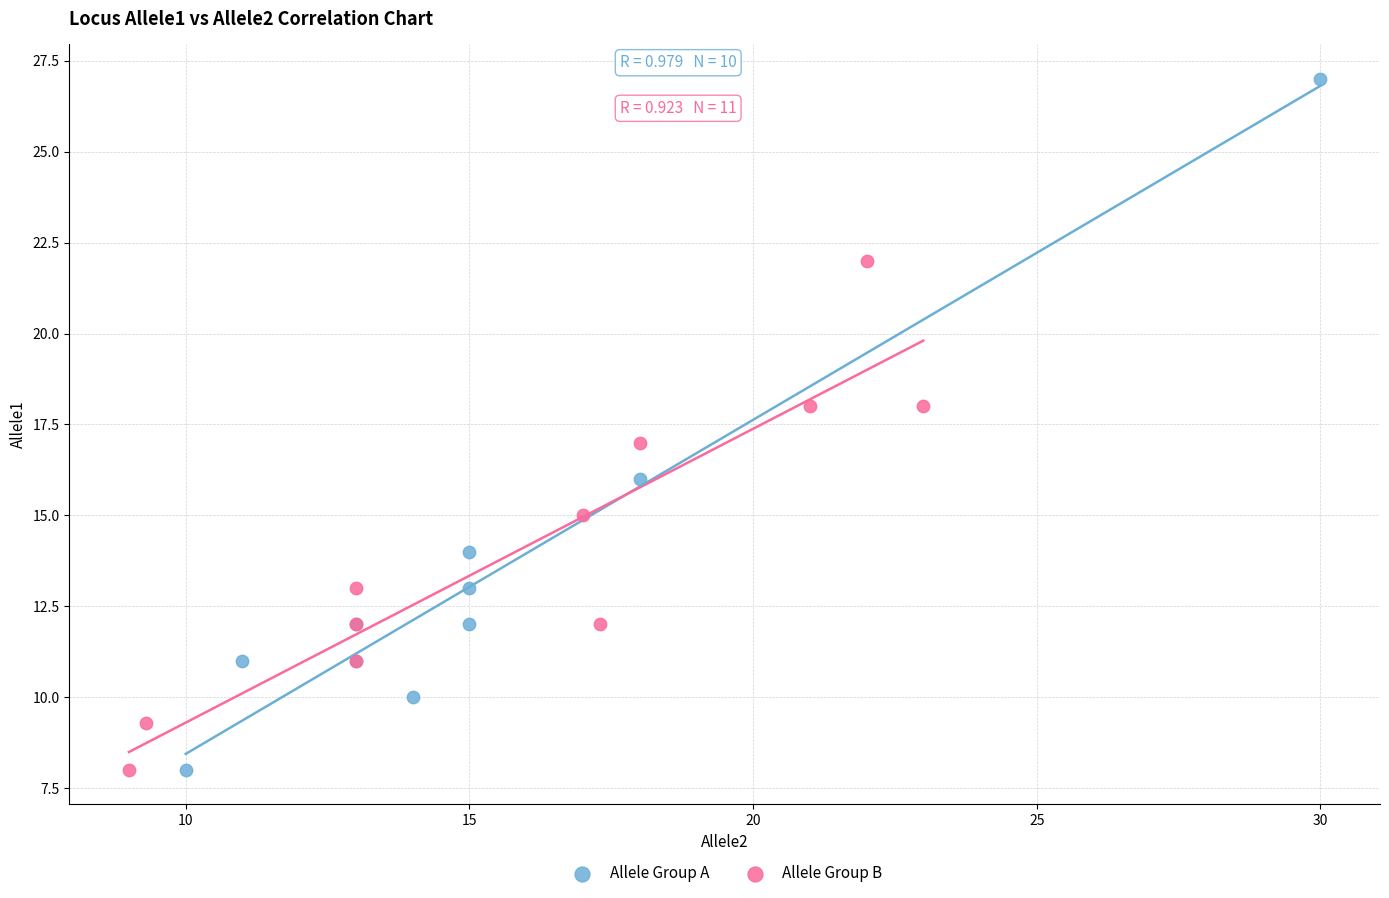

Which series contains the highest Y value?

Allele Group A